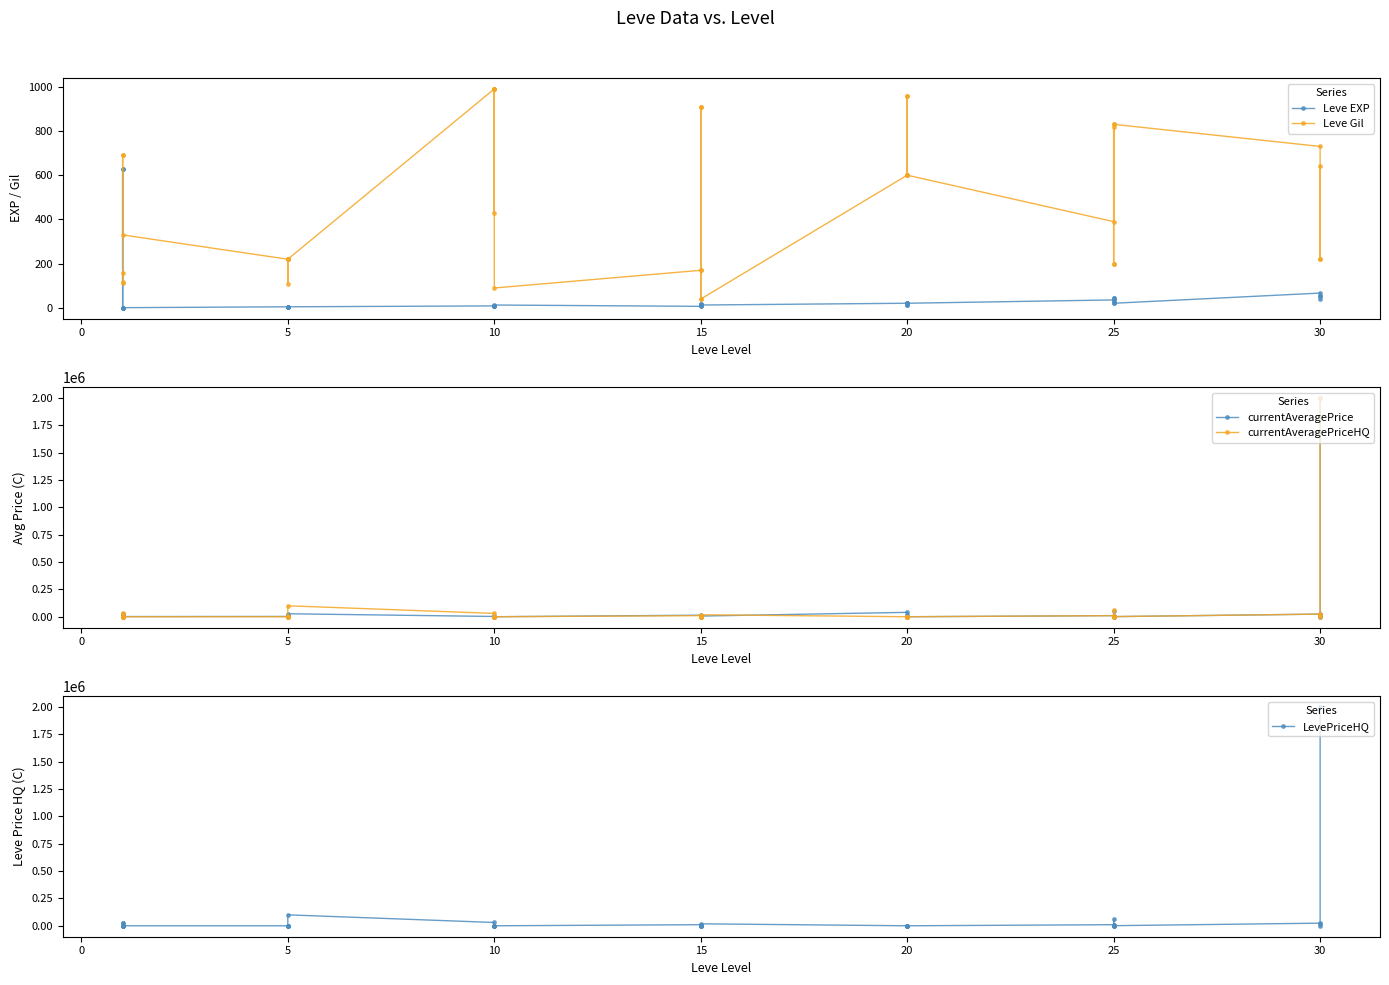

Reading right to left, list all the values displayed in this chart.

Leve EXP: 52.0	40.0	52.0	67.0	21.0	47.0	47.0	21.0	30.0	36.0	21.0	12.0	21.0	21.0	12.0	21.0	13.0	18.0	13.0	7.0	18.0	7.0	13.0	9.0	9.0	9.0	8.0	9.0	5.0	5.0	5.0	5.0	4.0	5.0	1.0	1.0	1.0	630.0	630.0	1.0
Leve Gil: 220.0	640.0	220.0	730.0	830.0	200.0	200.0	830.0	820.0	390.0	600.0	960.0	600.0	600.0	960.0	600.0	40.0	910.0	40.0	170.0	910.0	170.0	90.0	990.0	990.0	990.0	430.0	990.0	220.0	220.0	220.0	220.0	110.0	220.0	330.0	690.0	690.0	115.0	114.0	160.0
currentAveragePrice: 2000000.0	0.0	17500.0	23999.7	1062.5	0.0	50715.7	7950.0	21.0	10000.0	0.0	0.0	12666.3	0.0	0.0	39999.0	6166.3	9999.0	0.0	0.0	0.0	14149.0	0.0	0.0	1000.0	0.0	0.0	2342.0	27127.0	2392.0	2481.0	2417.0	1648.0	2507.0	1602.0	27119.0	1750.0	441.0	1208.3	27128.0
currentAveragePriceHQ: 2000000.0	0.0	17500.0	23999.7	1000.0	0.0	60073.5	8000.0	0.0	10000.0	0.0	0.0	0.0	0.0	0.0	0.0	18000.0	0.0	0.0	0.0	0.0	9976.0	0.0	0.0	1000.0	0.0	0.0	30274.5	100000.0	831.7	2145.0	0.0	0.0	0.0	0.0	24995.1	222.0	800.7	1842.9	30000.0
LevePriceHQ: 2000000.0	0.0	17500.0	23999.7	1000.0	0.0	60073.5	8000.0	0.0	10000.0	0.0	0.0	0.0	0.0	0.0	0.0	18000.0	0.0	0.0	0.0	0.0	9976.0	0.0	0.0	1000.0	0.0	0.0	30274.5	100000.0	831.7	2145.0	0.0	0.0	0.0	0.0	24995.1	222.0	800.7	1842.9	30000.0